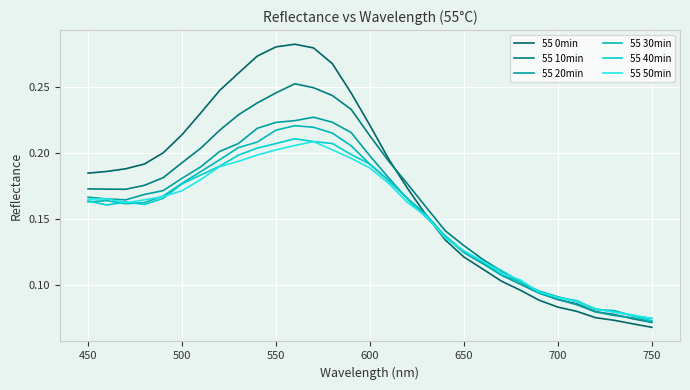

Does the chart have visible grid lines?

Yes